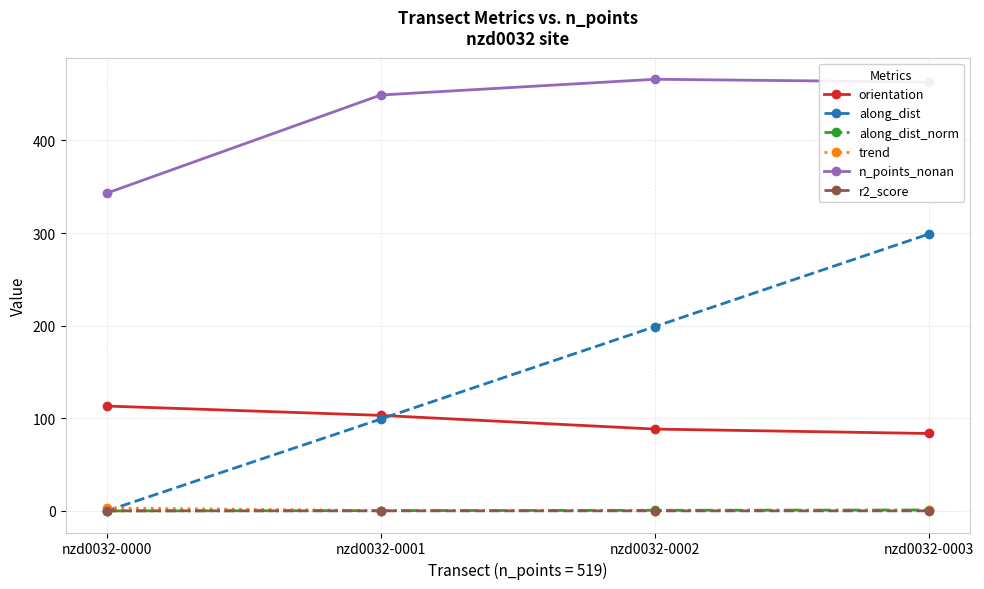

Which series changed the most between nzd0032-0001 and nzd0032-0003?

along_dist